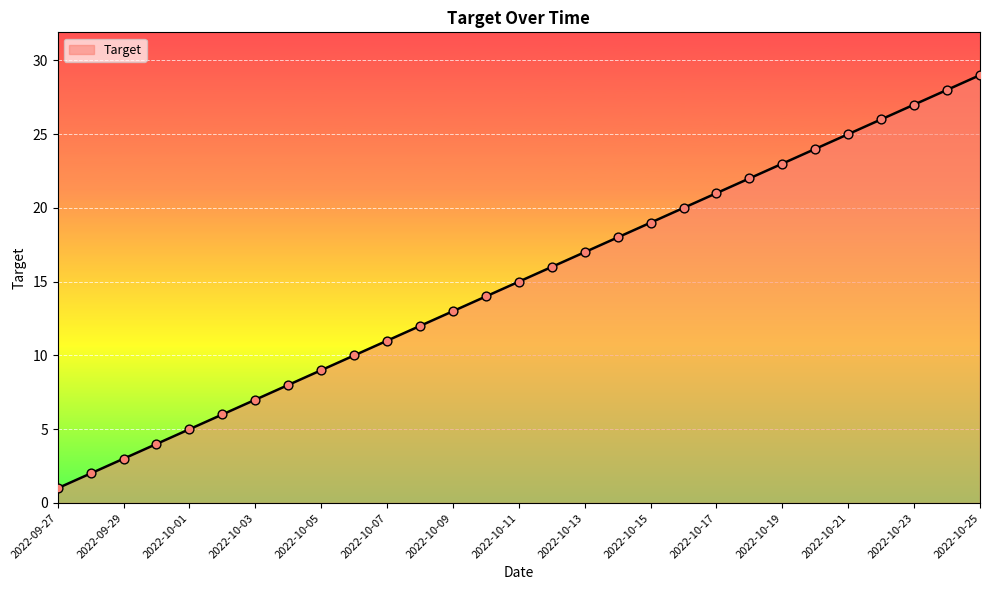

What is the difference between the maximum and minimum values?

28